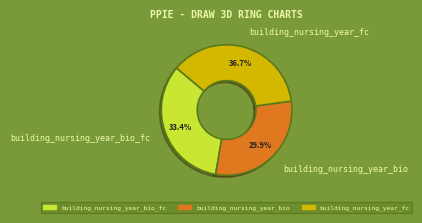

To the nearest percent, what is the combined percentage of building_nursing_year_fc and building_nursing_year_bio?

67%